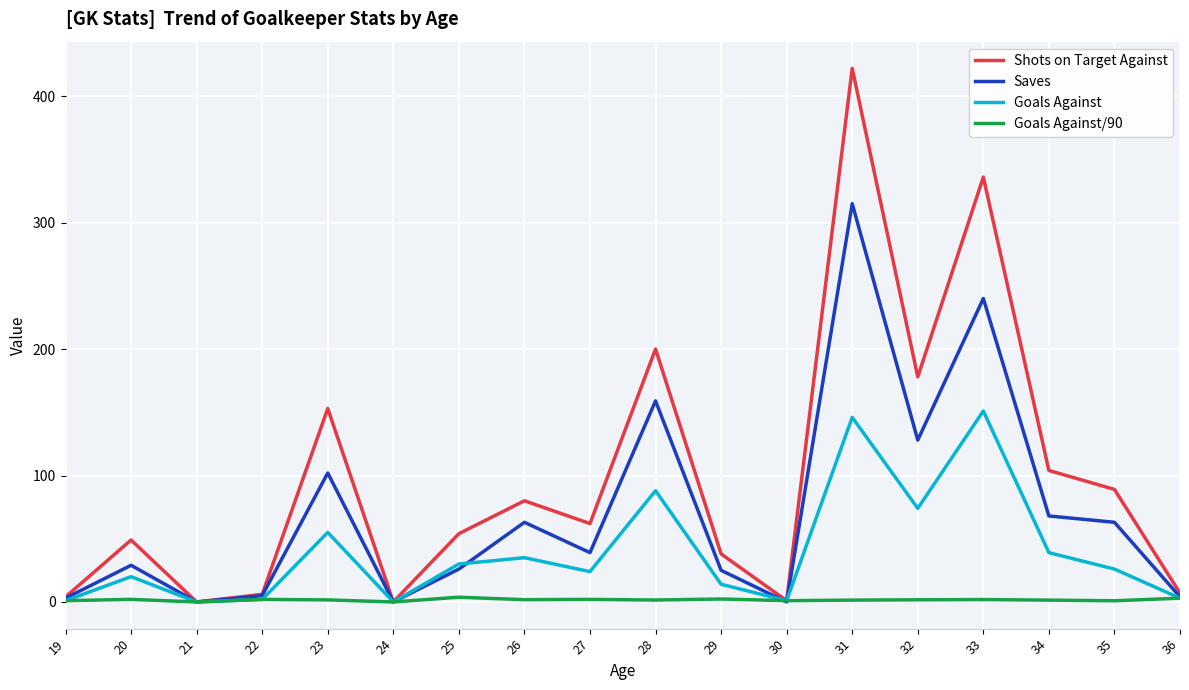

True or false: Shots on Target Against has a value of 17.2 at 29.

False